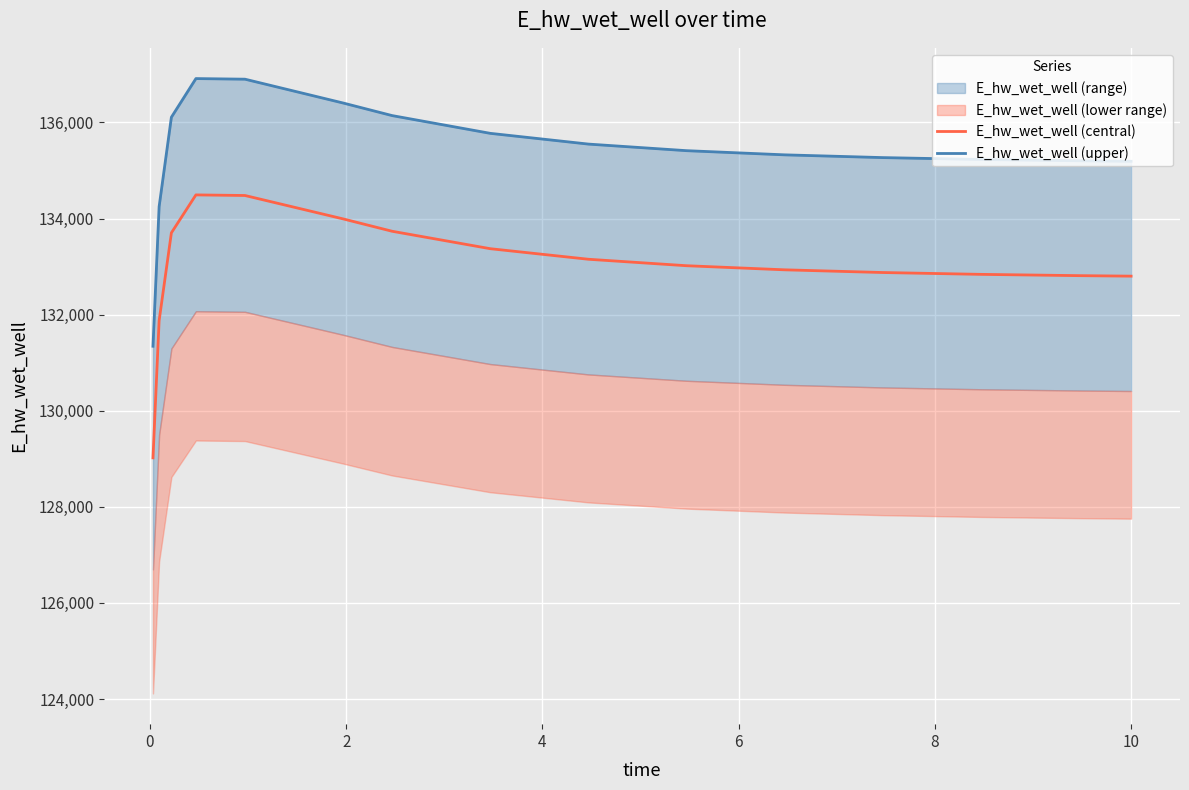

Reading left to right, transcribe all the data shown in this chart.

E_hw_wet_well (central): 129019.4	131873.9	133701.4	134491.2	134478.7	133991.9	133734.5	133371.7	133152.0	133017.5	132932.1	132875.9	132837.5	132810.9	132800.4
E_hw_wet_well (upper): 131341.7	134247.7	136108.1	136912.1	136899.4	136403.8	136141.7	135772.4	135548.7	135411.8	135324.9	135267.6	135228.6	135201.5	135190.8